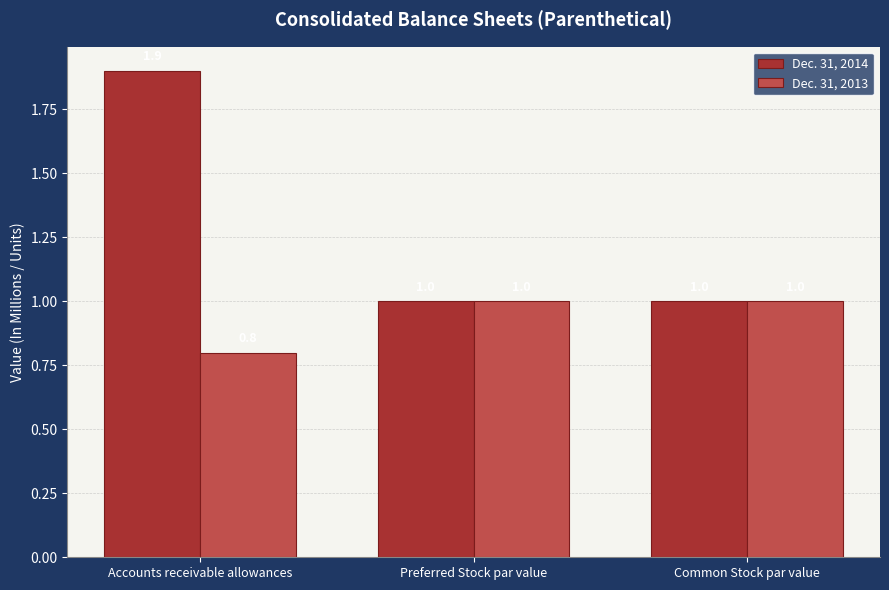

Which series has the largest range (max minus min)?

Dec. 31, 2014